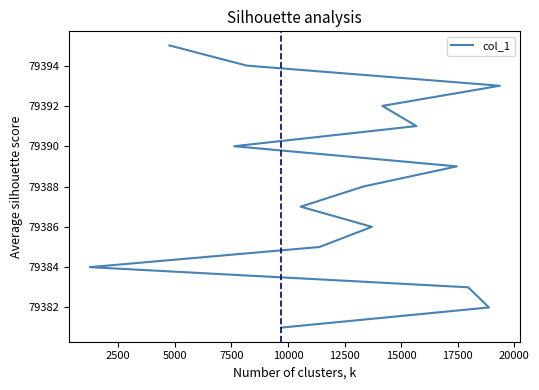

The value at 12500 is 79386. True or false?

True